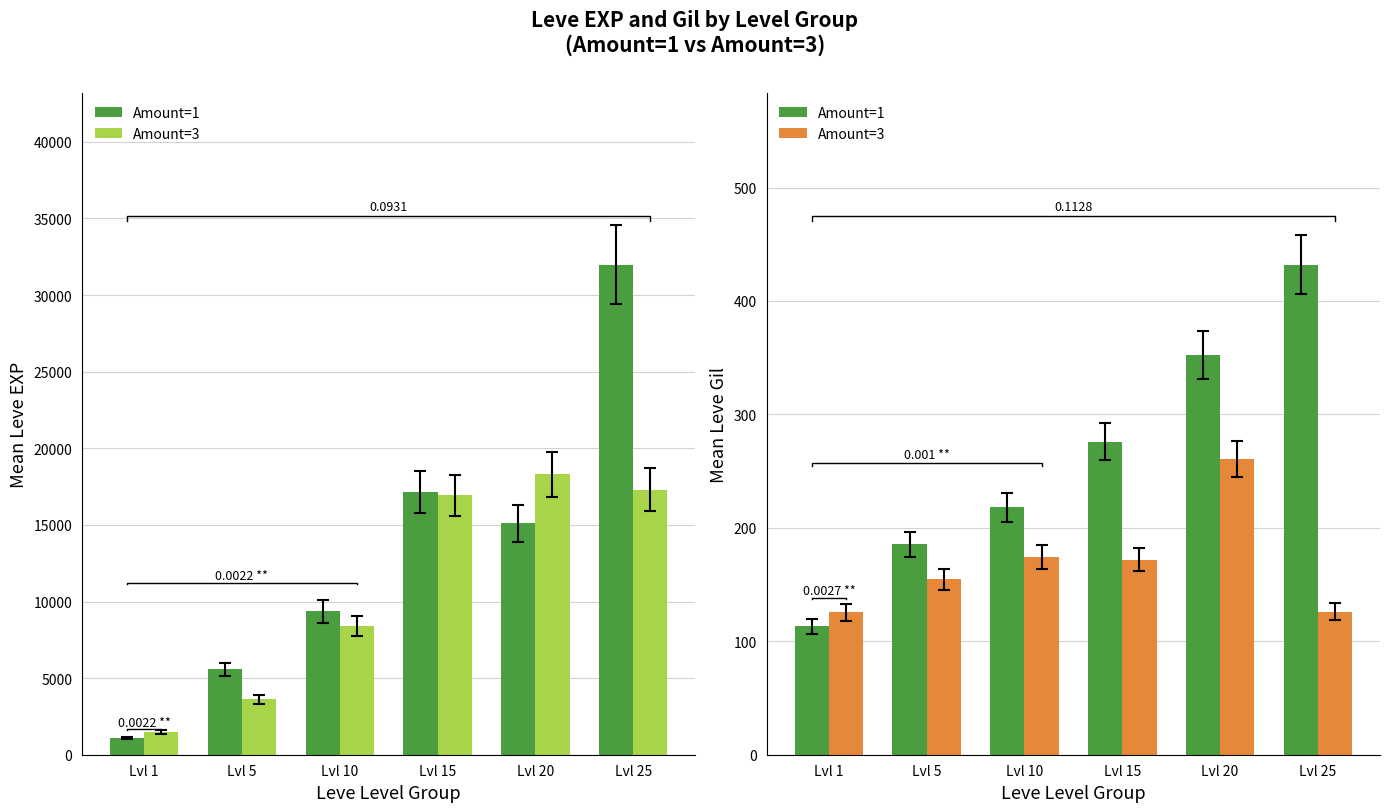

What is the sum of the Amount=3 values at Lvl 15 and Lvl 20?

432.5